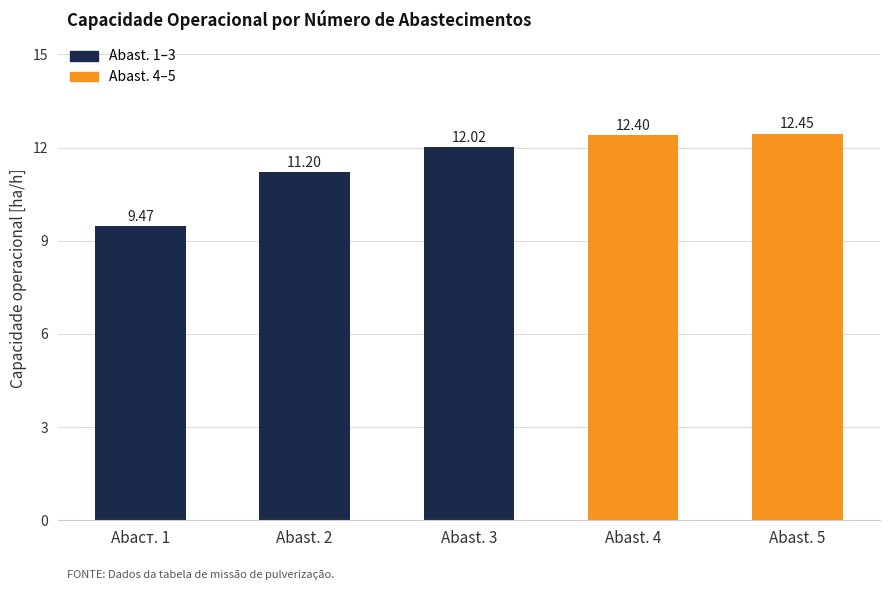

Count the number of categories in the chart.

5